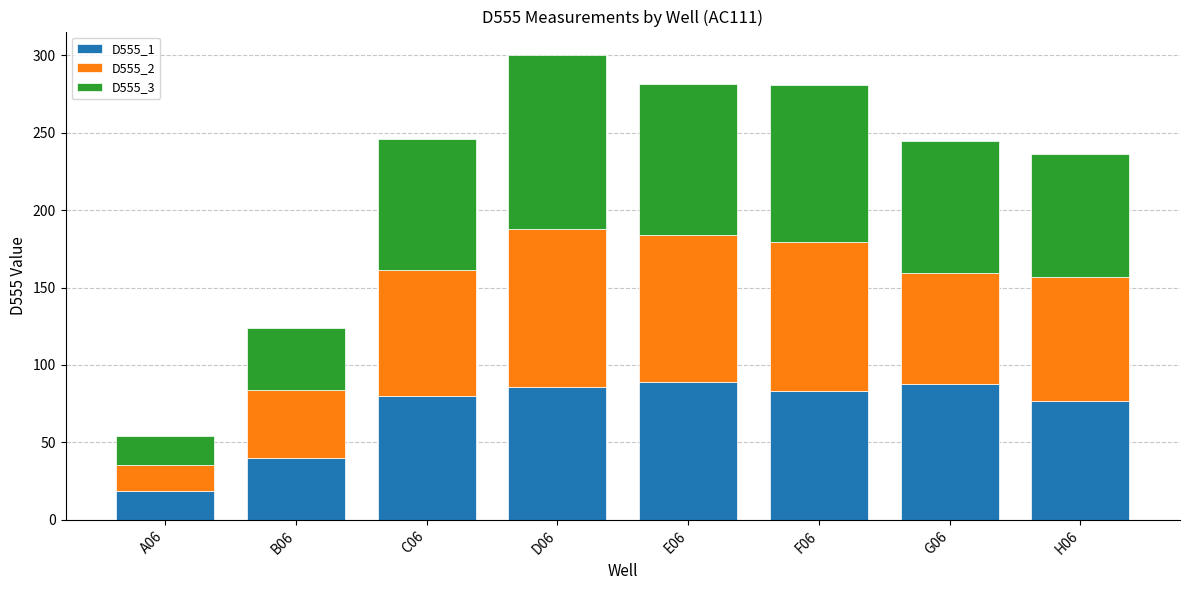

The value of D555_1 at F06 is 22.5. True or false?

False